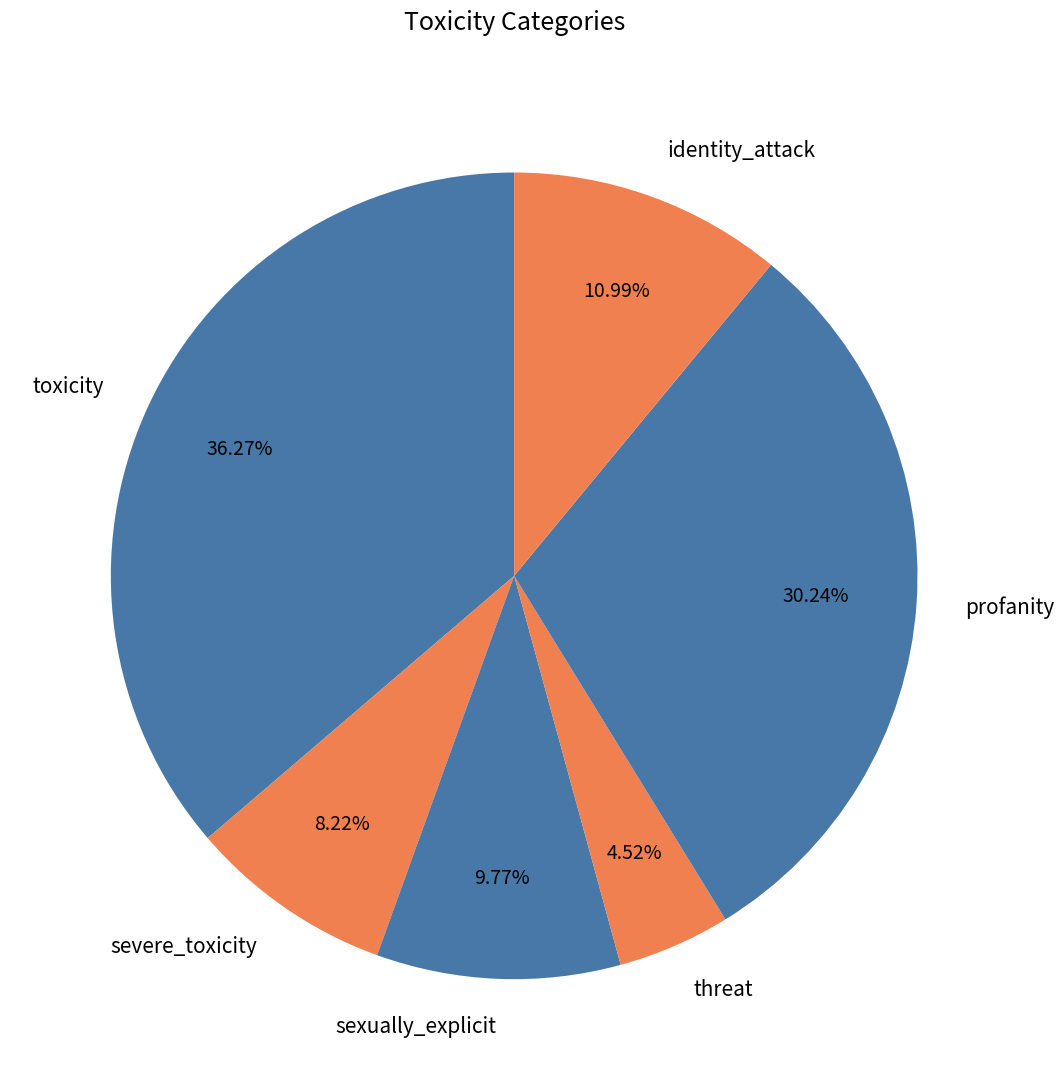

Which has a higher value, sexually_explicit or toxicity?

toxicity